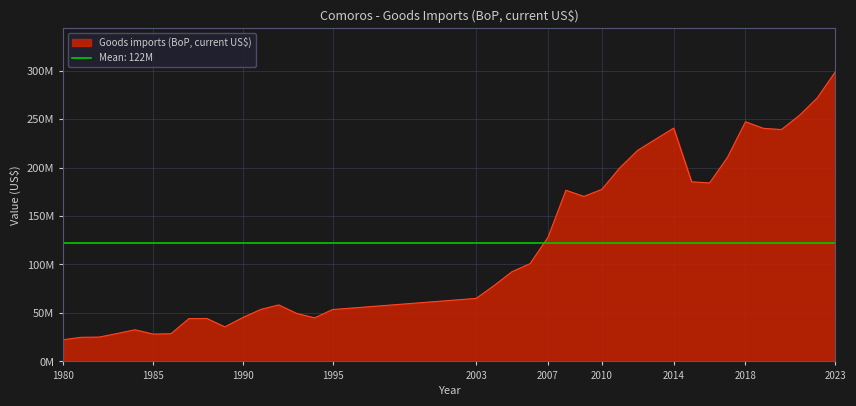

Which label corresponds to the largest value in the chart?

2023